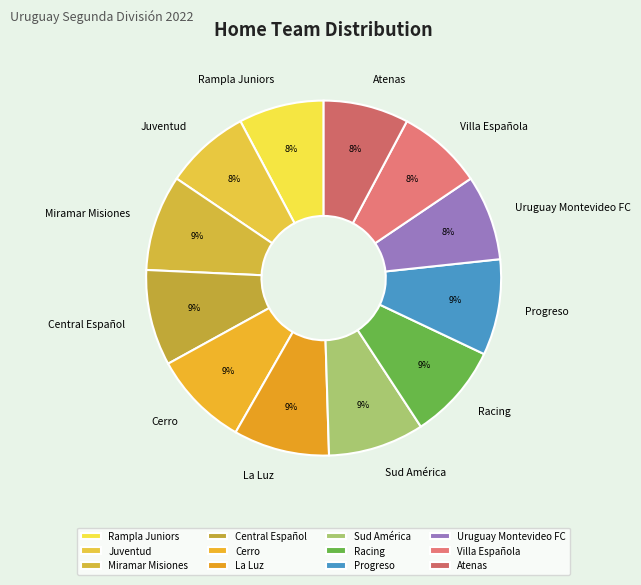

To the nearest percent, what percentage of the pie is La Luz?

9%